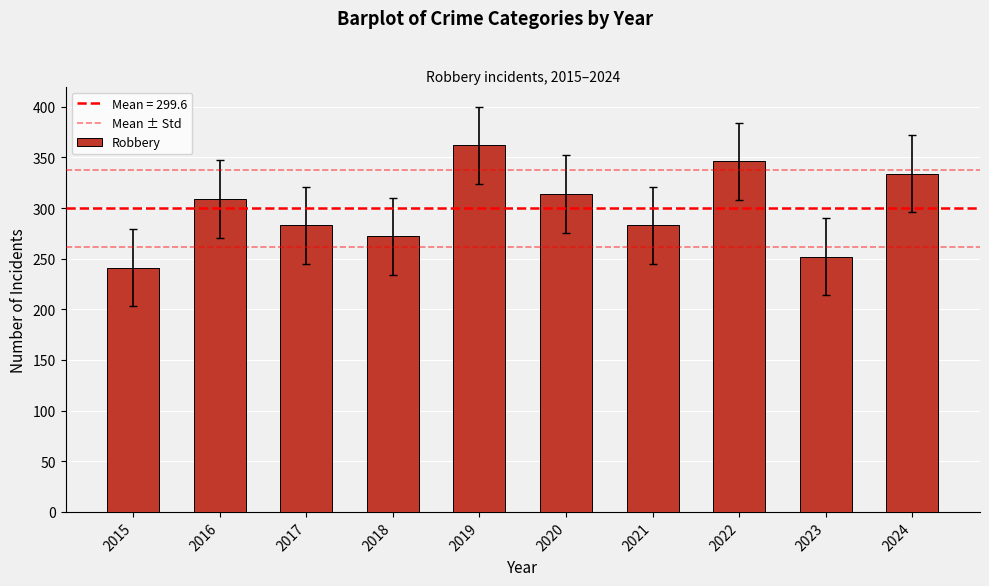

How many bars are there in total?

10